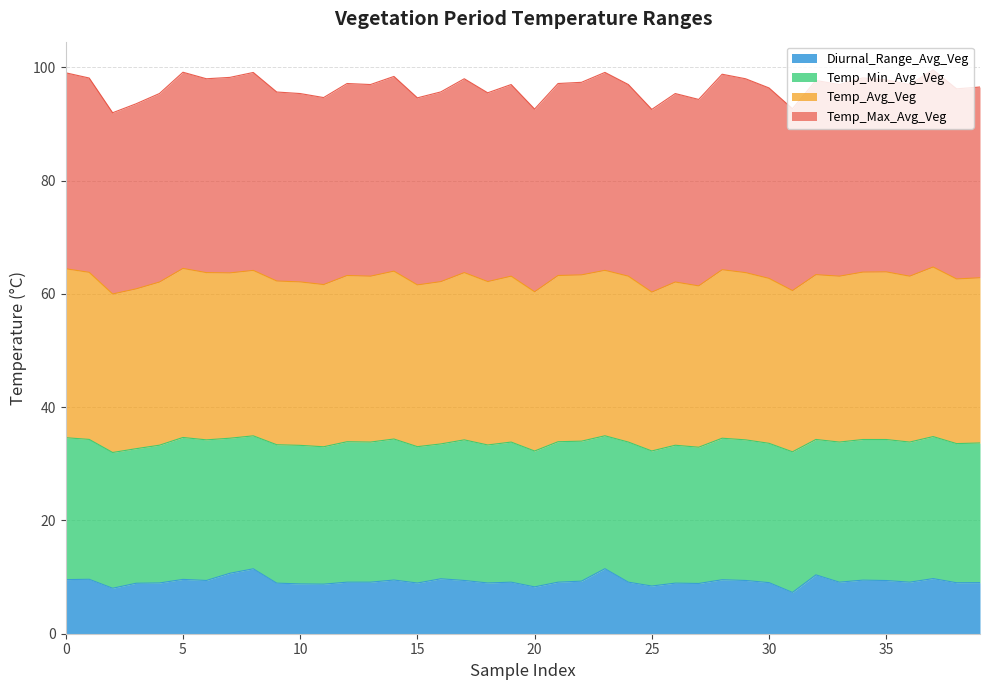

What is the sum of the Diurnal_Range_Avg_Veg values at 20 and 37?

18.0